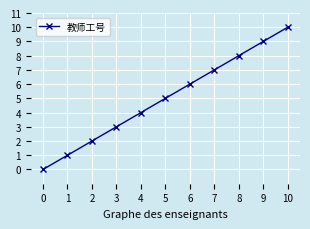

What is the greatest value displayed?

10